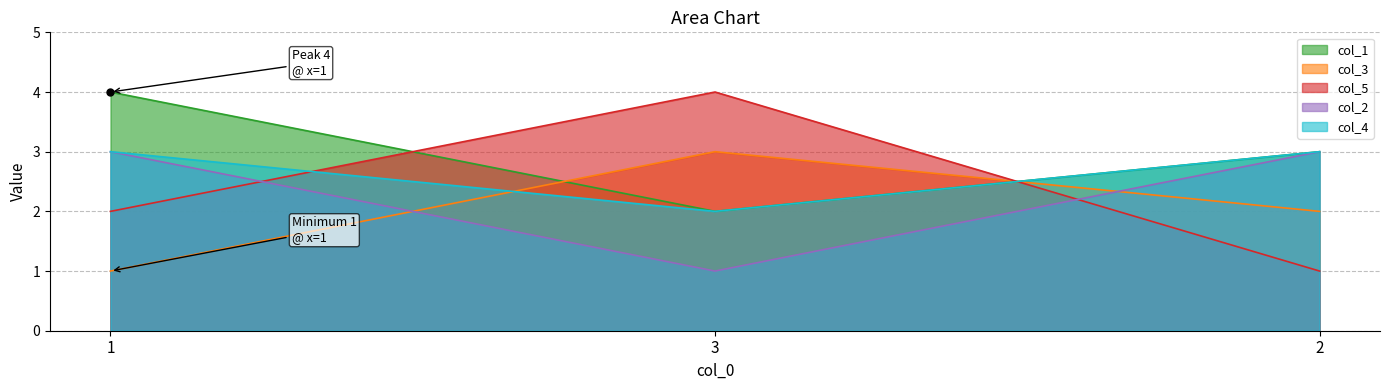

What is the label of the 3rd point from the right?

1